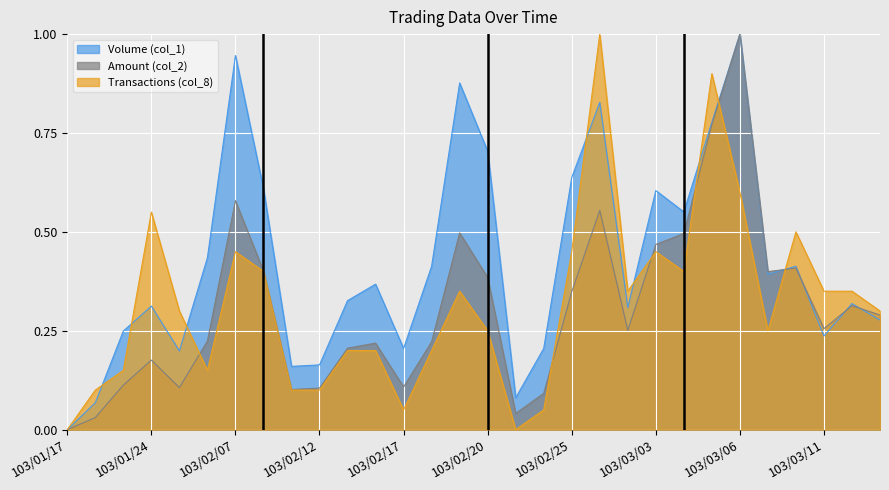

List the labels in order of Volume (col_1) value, largest first.

103/03/06, 103/02/07, 103/02/19, 103/02/26, 103/03/05, 103/02/20, 103/02/25, 103/02/10, 103/03/03, 103/03/04, 103/02/06, 103/02/18, 103/03/10, 103/03/07, 103/02/14, 103/02/13, 103/03/12, 103/01/24, 103/02/27, 103/03/13, 103/01/23, 103/03/11, 103/02/17, 103/02/24, 103/01/27, 103/02/12, 103/02/11, 103/02/21, 103/01/22, 103/01/17